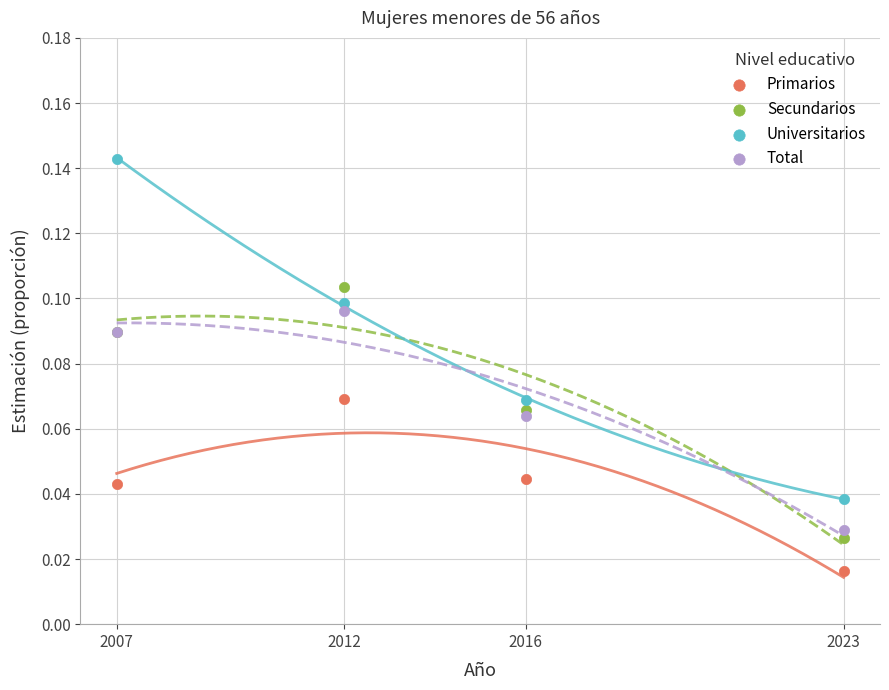

Which series reaches the maximum Y coordinate?

Universitarios